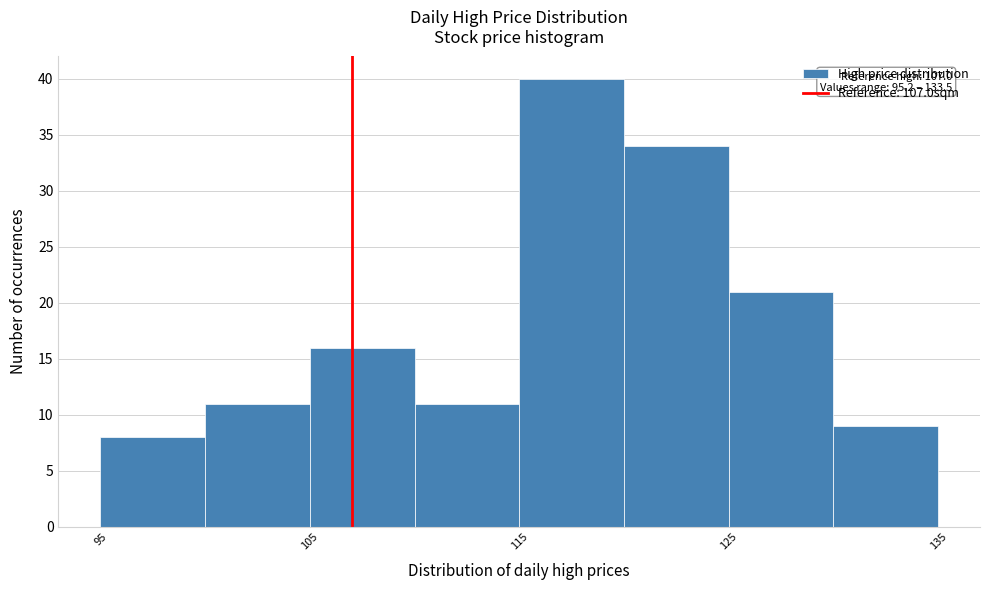

Which range on the x-axis has the tallest bar?

115 to 120